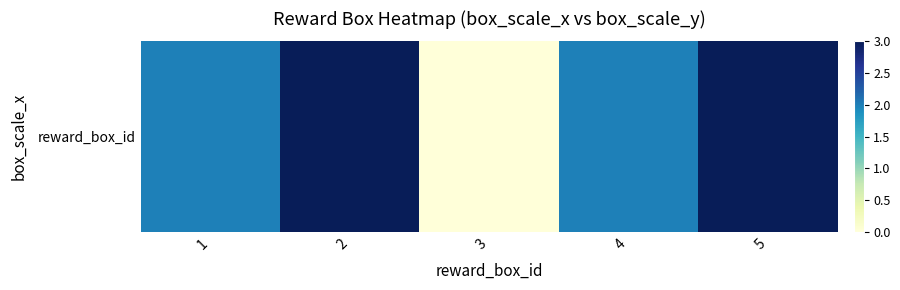

What is the difference between the maximum and minimum values?

3